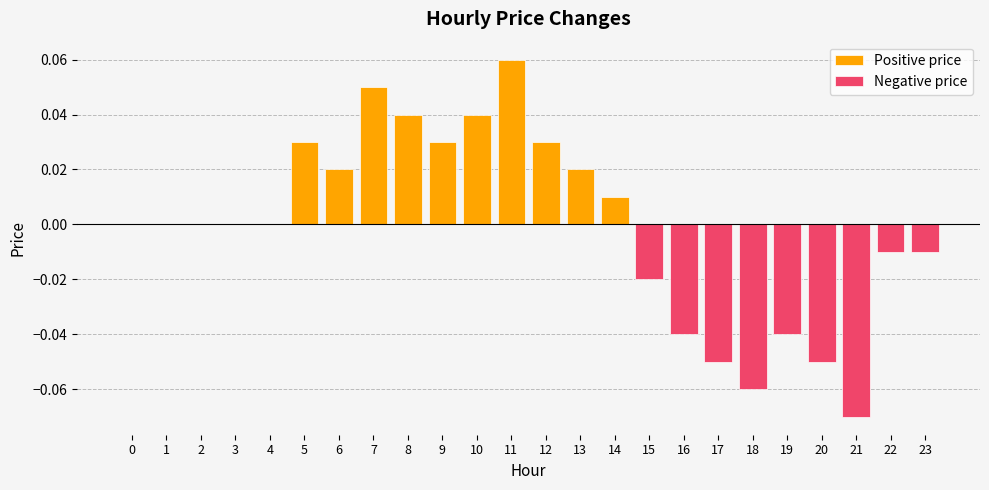

Is the value of Positive price at 15 greater than the value of Negative price at 1?

No